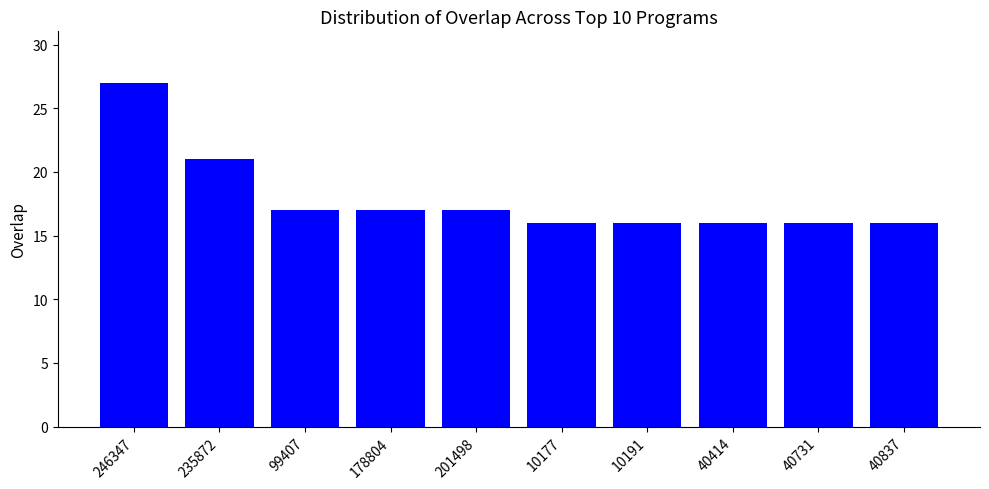

Between 10191 and 99407, which is larger?

99407